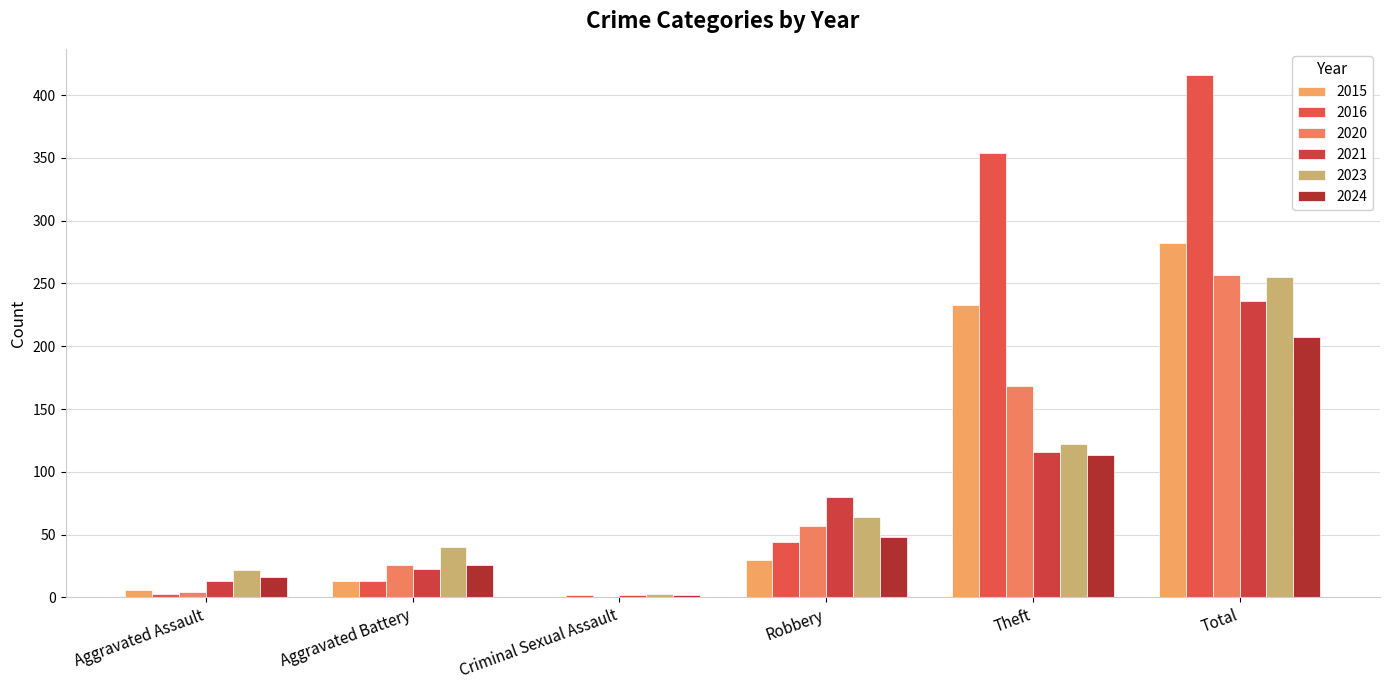

Reading left to right, extract all data points from this chart.

2015: Aggravated Assault=6	Aggravated Battery=13	Criminal Sexual Assault=0	Robbery=30	Theft=233	Total=282
2016: Aggravated Assault=3	Aggravated Battery=13	Criminal Sexual Assault=2	Robbery=44	Theft=354	Total=416
2020: Aggravated Assault=4	Aggravated Battery=26	Criminal Sexual Assault=0	Robbery=57	Theft=168	Total=257
2021: Aggravated Assault=13	Aggravated Battery=23	Criminal Sexual Assault=2	Robbery=80	Theft=116	Total=236
2023: Aggravated Assault=22	Aggravated Battery=40	Criminal Sexual Assault=3	Robbery=64	Theft=122	Total=255
2024: Aggravated Assault=16	Aggravated Battery=26	Criminal Sexual Assault=2	Robbery=48	Theft=113	Total=207